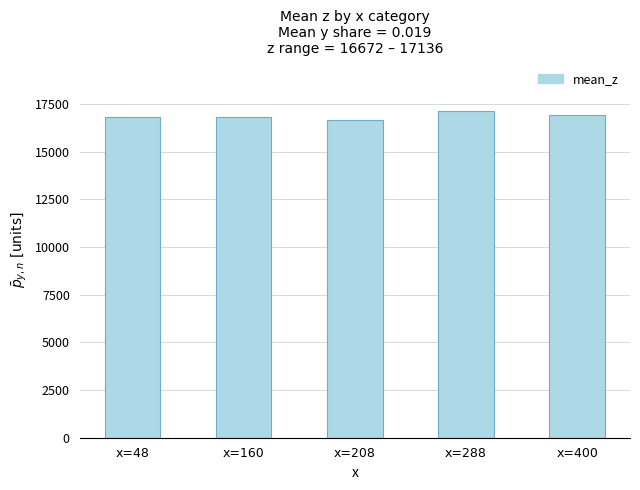

What is the approximate value at x=400?

16900